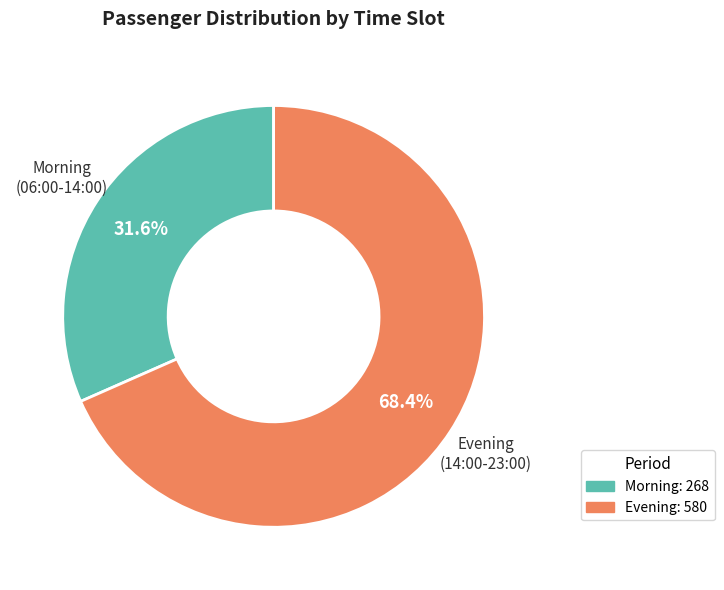

Is there any slice that represents more than half of the pie?

Yes